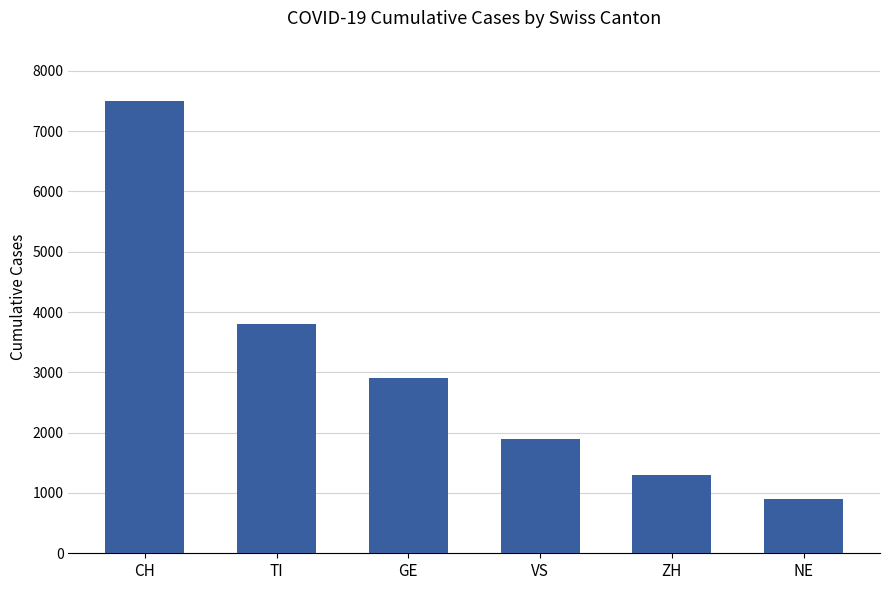

What is the label of the 4th bar from the left?

VS